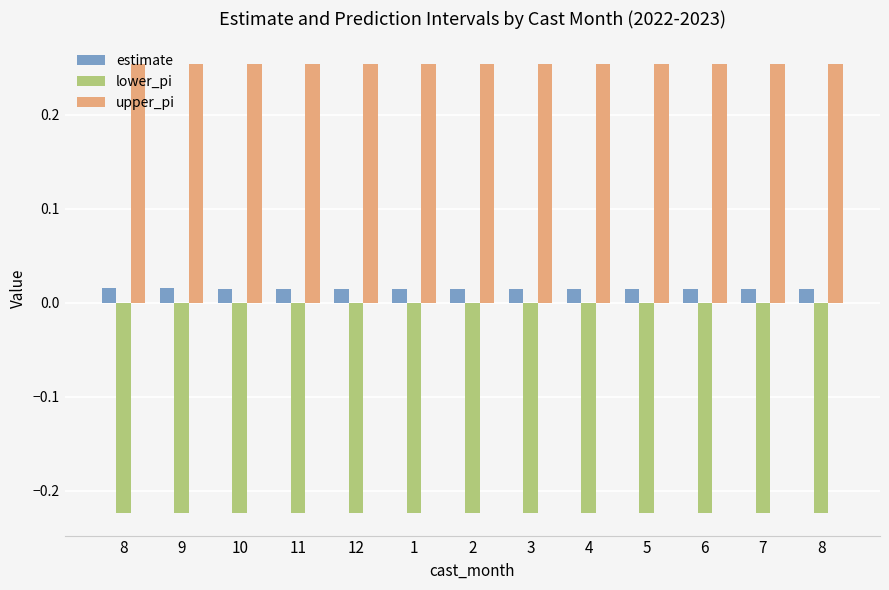

The lower_pi series shows -0.2 at 2. True or false?

True